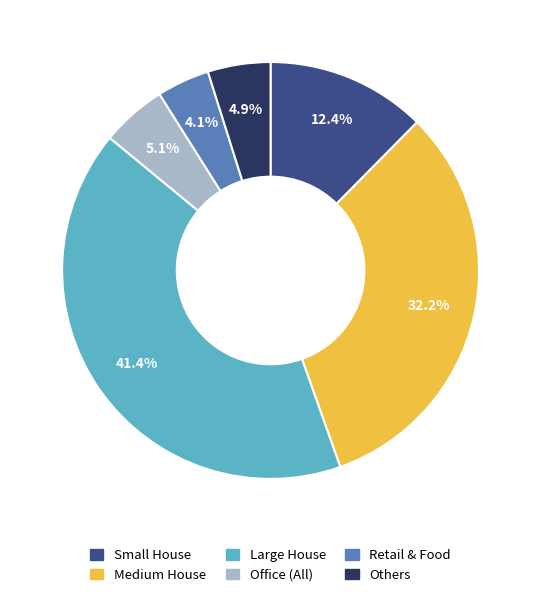

Is there a majority slice in this chart?

No